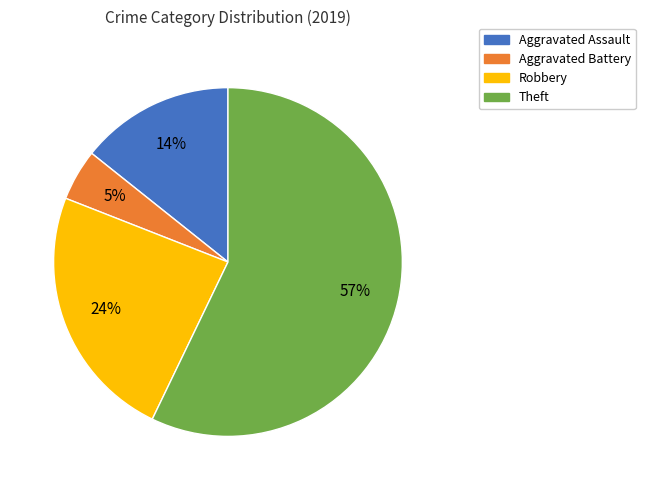

How many segments does this pie chart have?

4